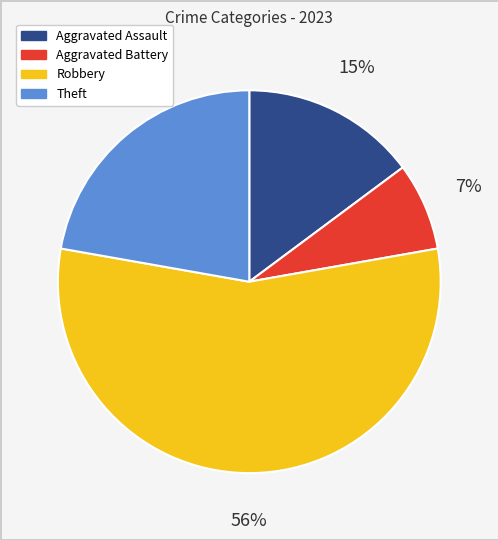

Does any single category account for the majority?

Yes